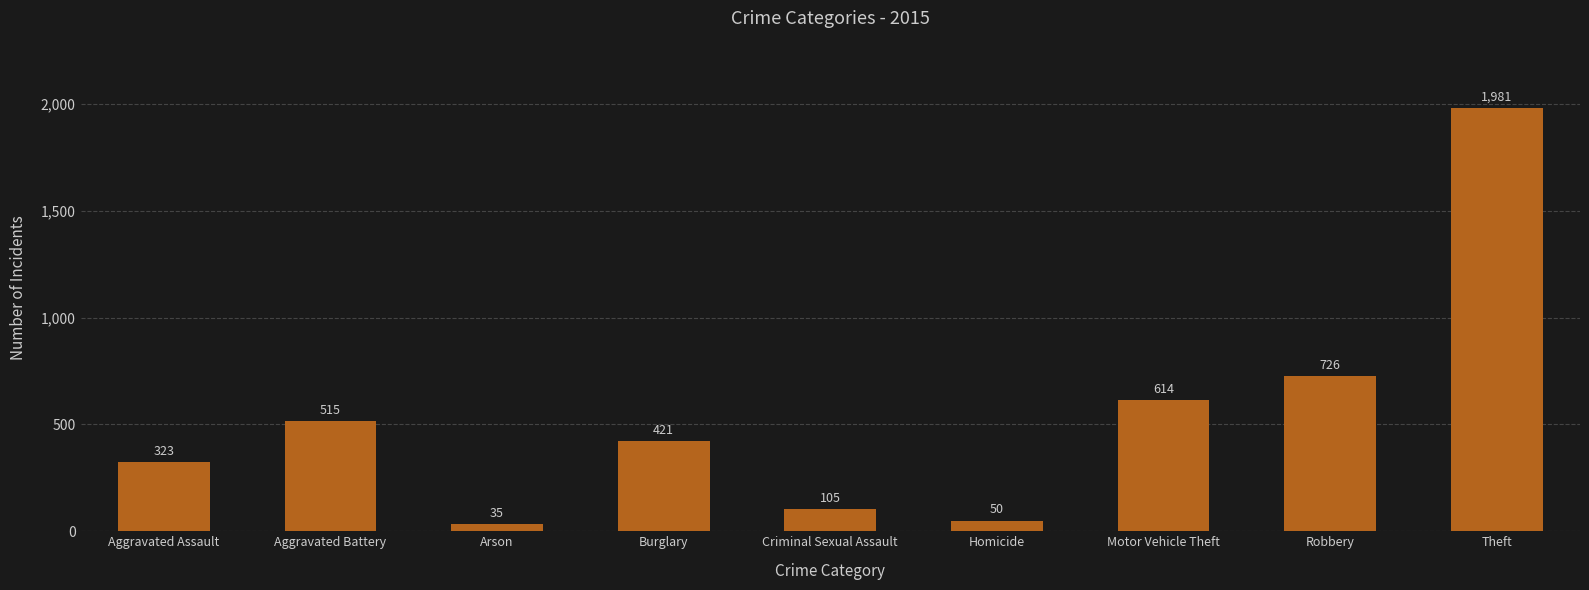

What is the difference between the maximum and second lowest values?

1931